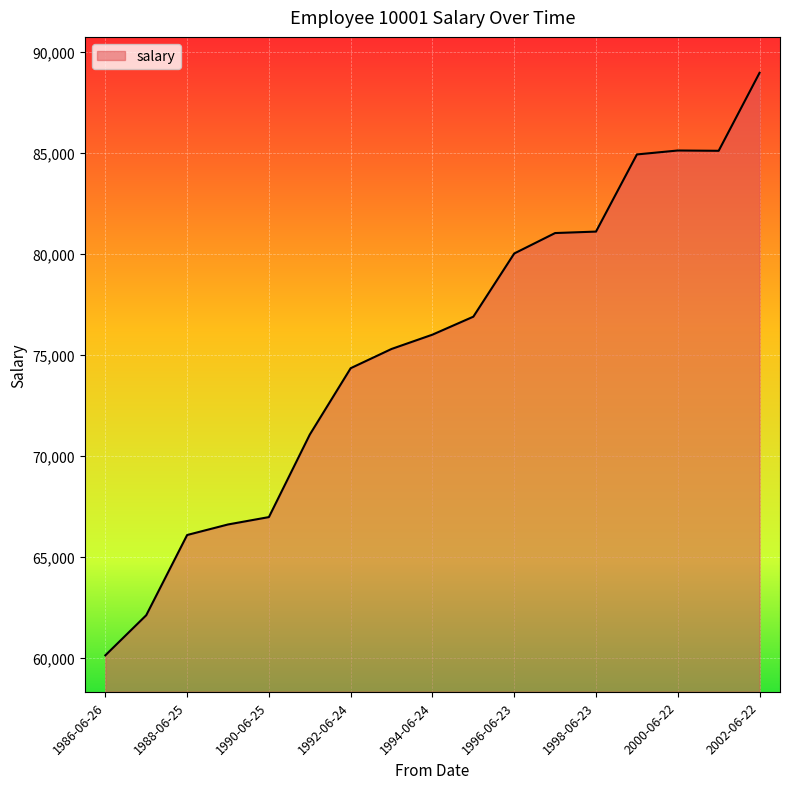

What is the maximum value shown in the chart?

88958